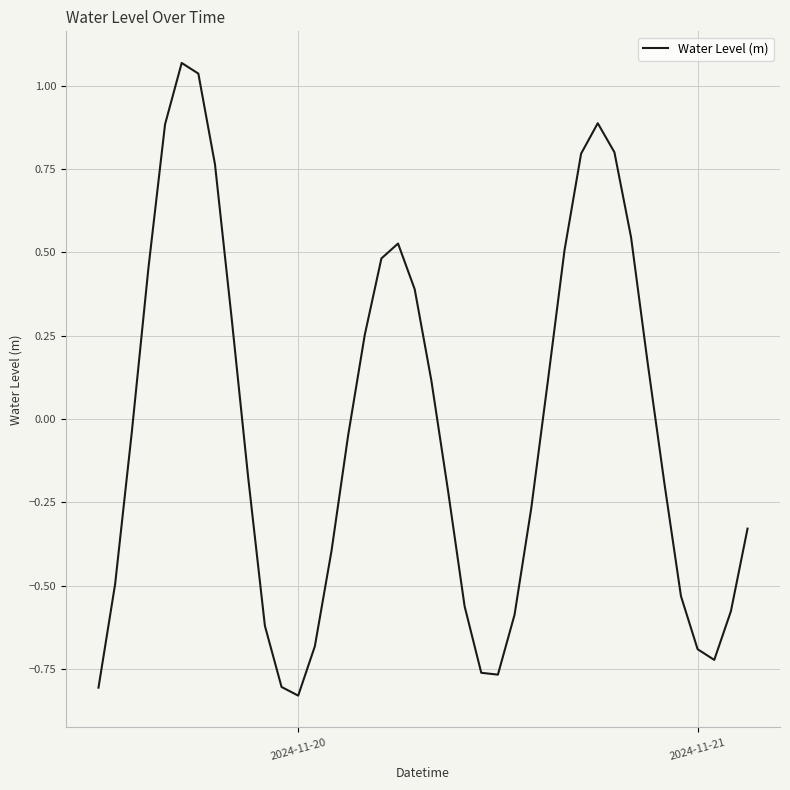

What is the difference between the maximum and minimum values?

1.9